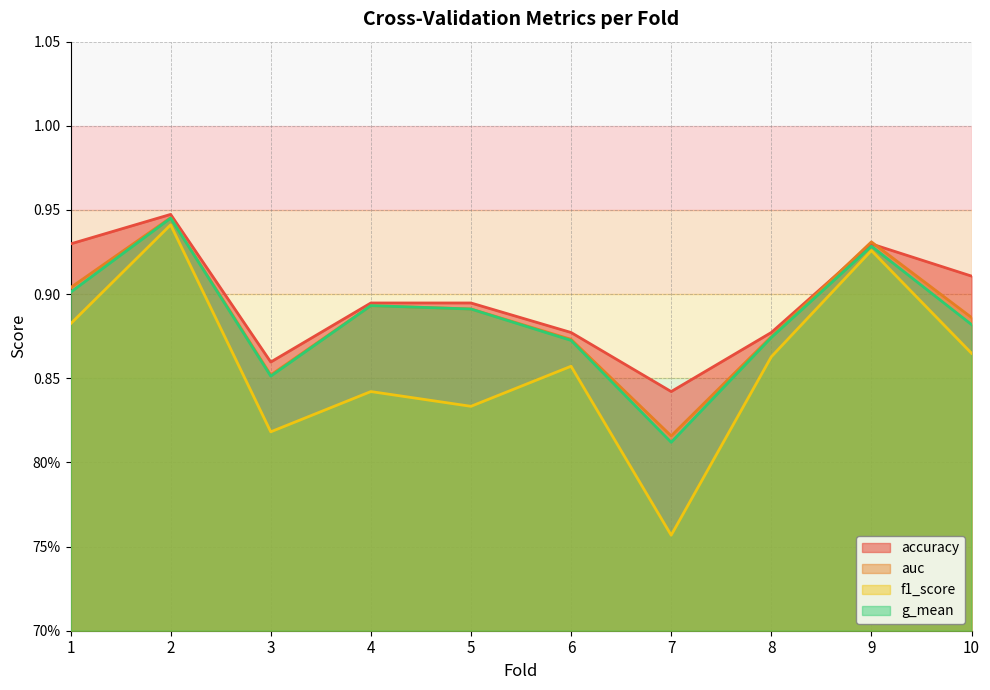

At which category does f1_score reach its first local valley?

3